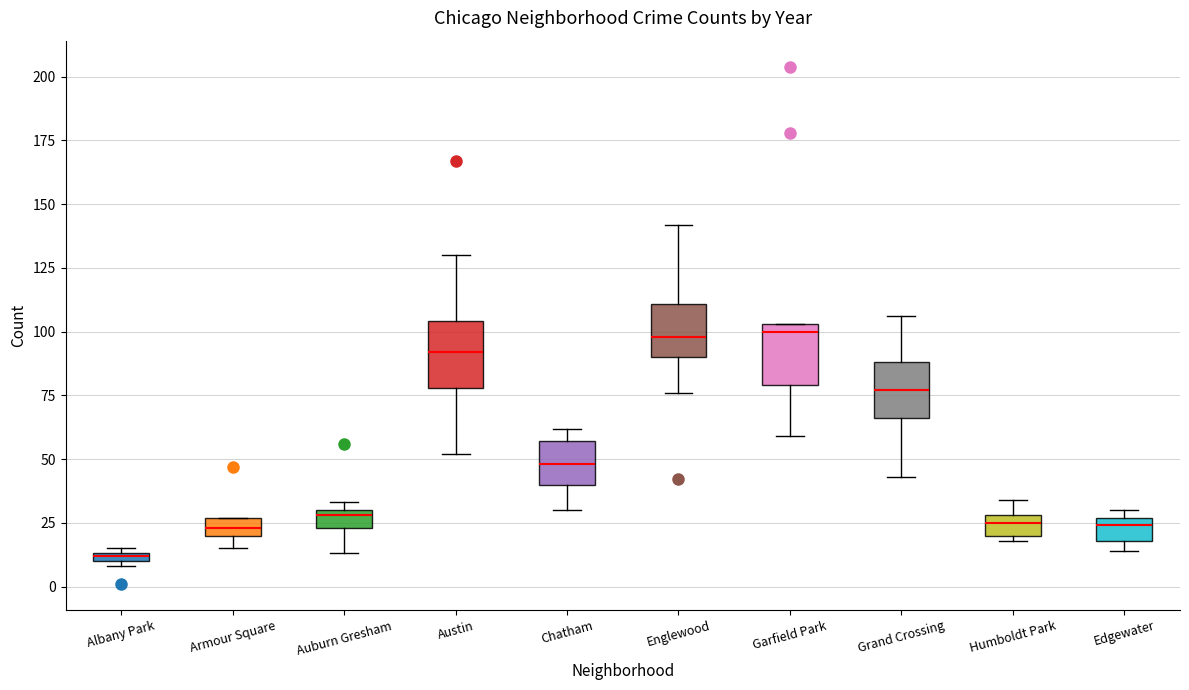

Where is the upper edge of the box for Armour Square on the y-axis? The values are not printed on the chart, so give them approximately, as read against the axis.

25